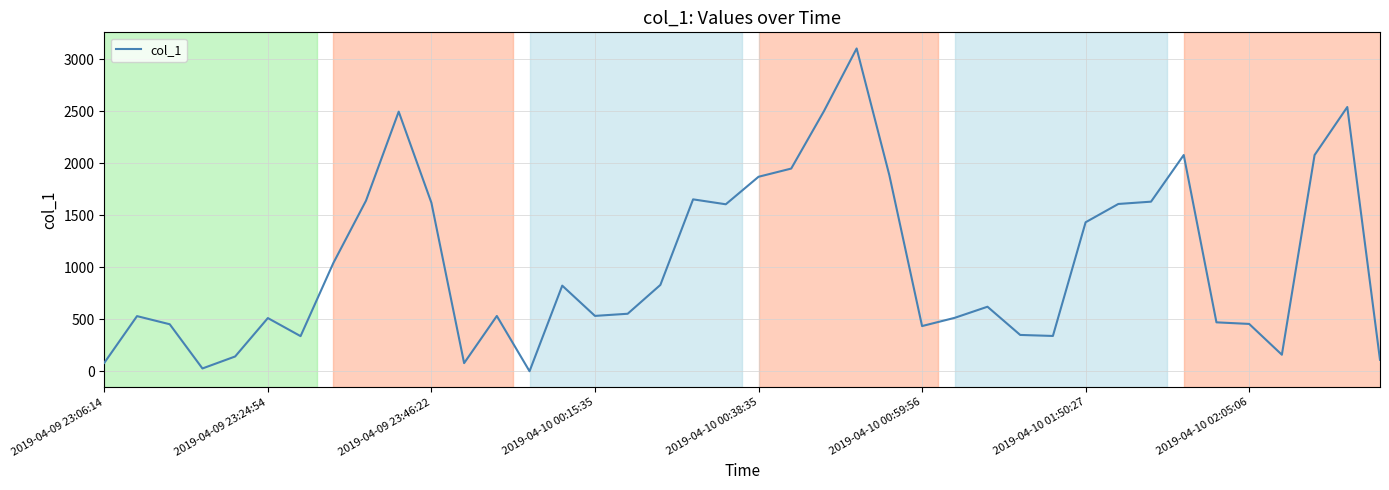

What is the maximum value shown in the chart?

3101.5